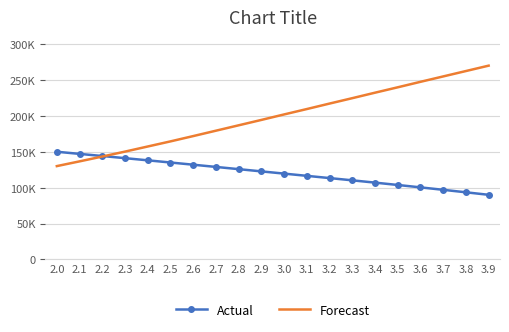

What are all the series names shown in the legend?

Actual, Forecast